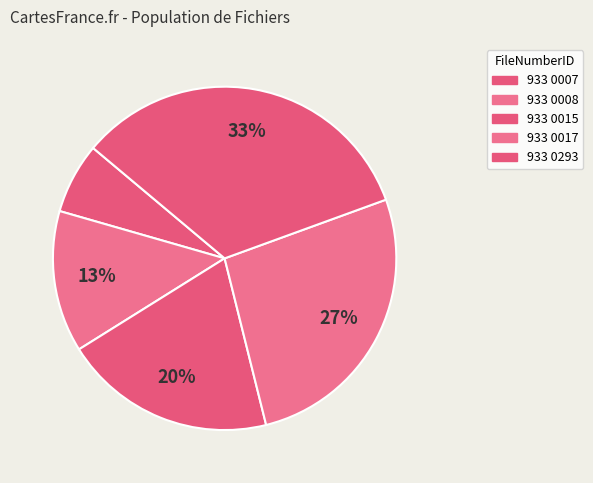

Is it true that 933 0007 is 1% of the pie?

False